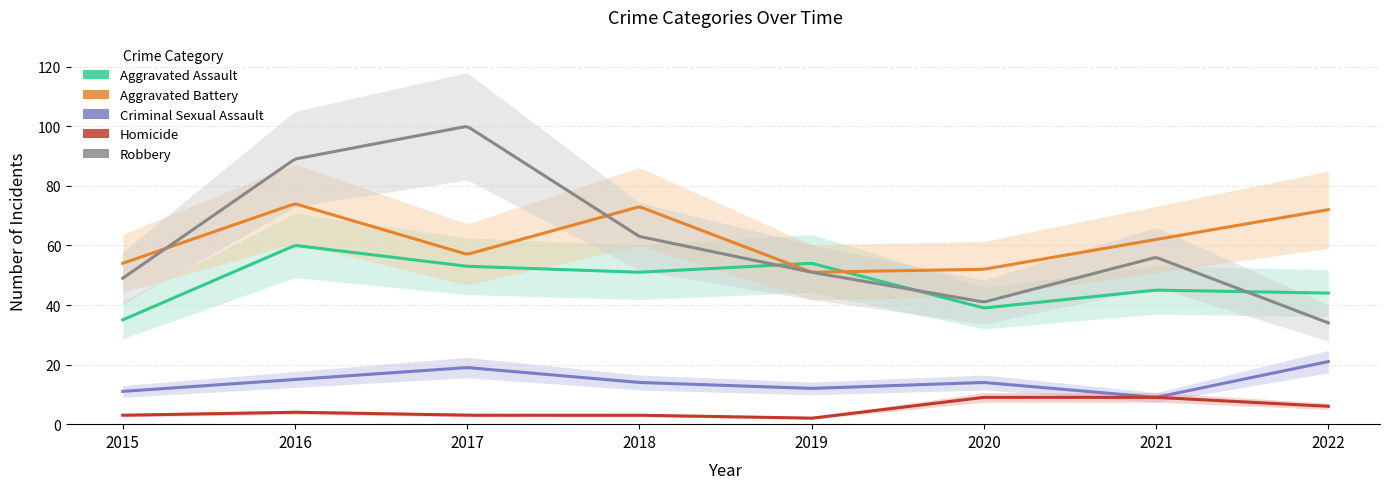

Reading left to right, transcribe all the data shown in this chart.

Aggravated Assault: 35	60	53	51	54	39	45	44
Aggravated Battery: 54	74	57	73	51	52	62	72
Criminal Sexual Assault: 11	15	19	14	12	14	9	21
Homicide: 3	4	3	3	2	9	9	6
Robbery: 49	89	100	63	51	41	56	34